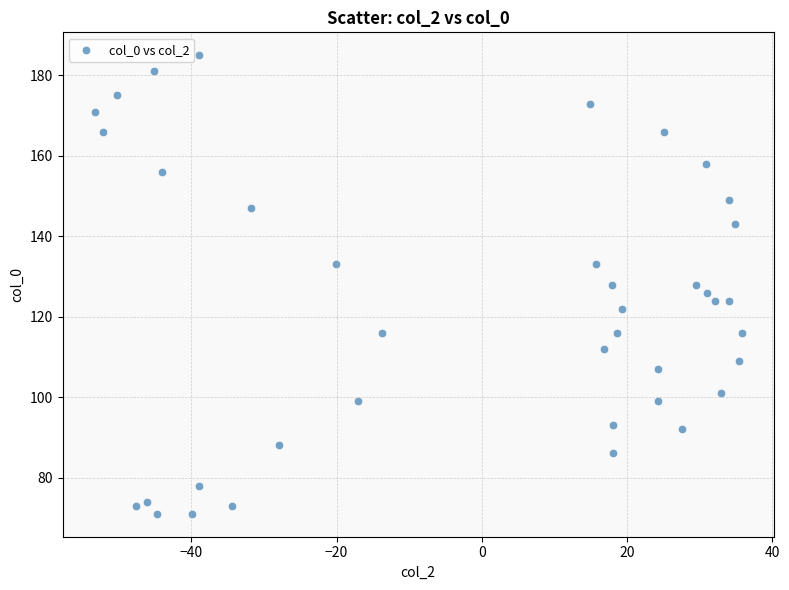

What is the range of Y values (max minus min)?

114